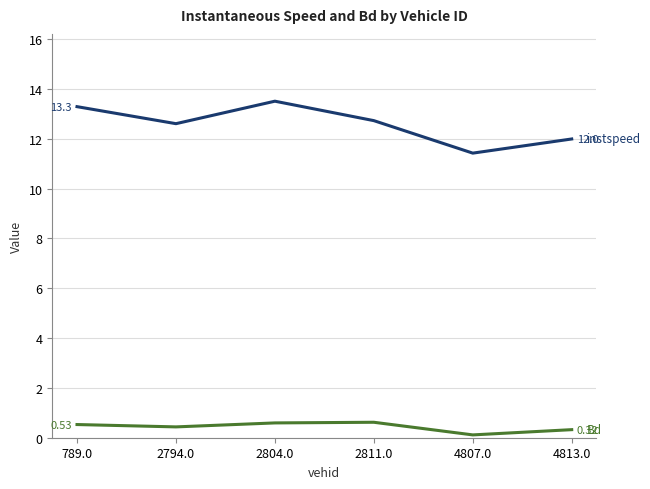

What is the greatest value displayed?

13.5